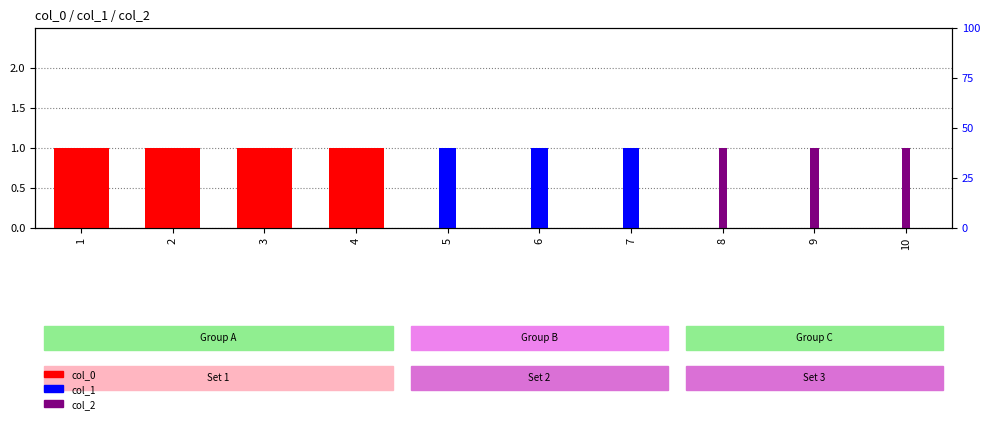

At which label does col_0 reach its peak?

1